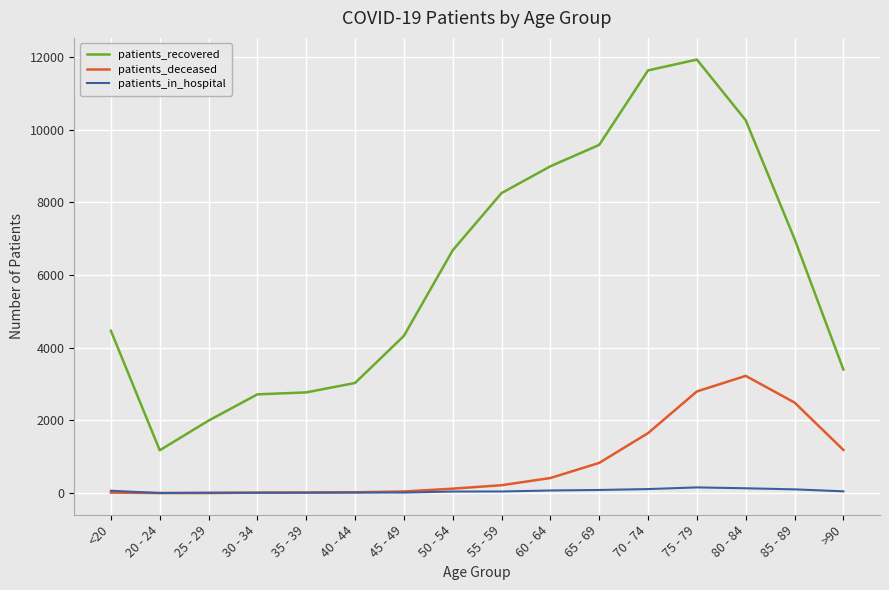

At which category is the sum across all series the highest?

75 - 79